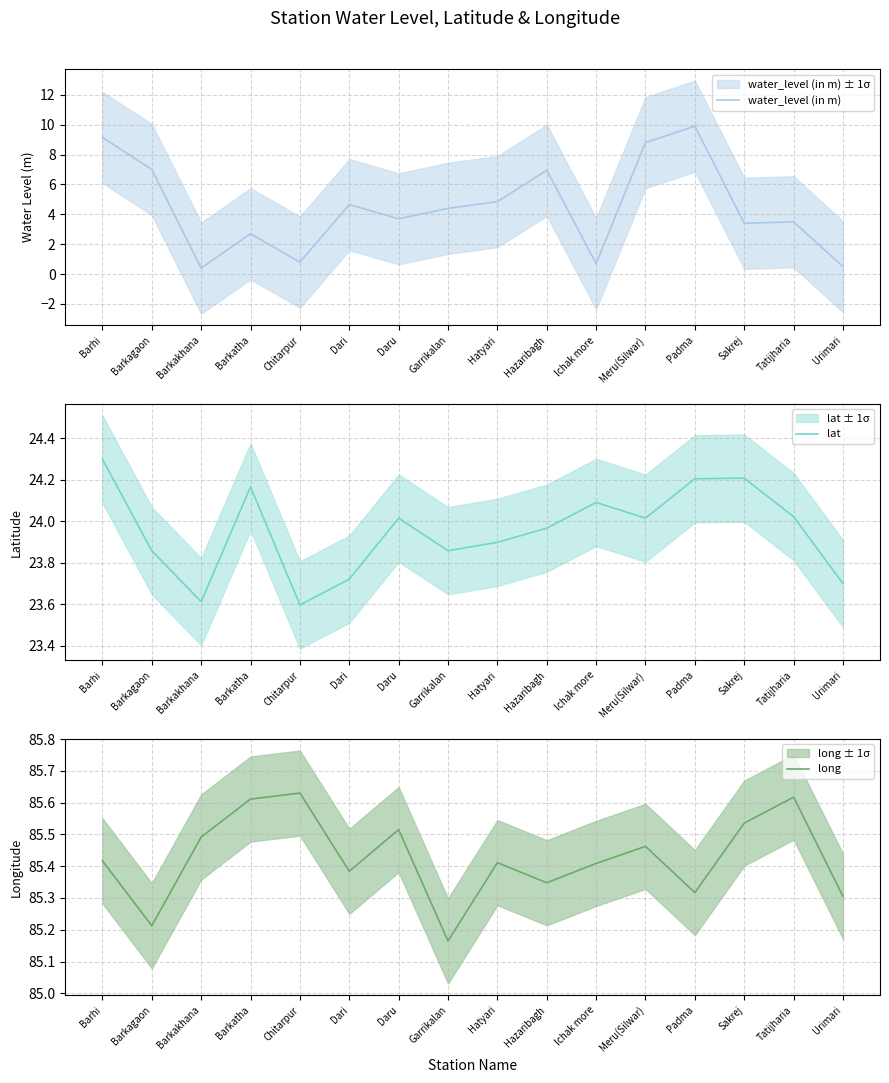

Reading right to left, what are all the values shown in this chart?

water_level (in m): Urimari=0.5	Tatijharia=3.5	Sakrej=3.4	Padma=9.9	Meru(Silwar)=8.8	Ichak more=0.7	Hazaribagh=7.0	Hatyari=4.8	Garrikalan=4.4	Daru=3.7	Dari=4.7	Chitarpur=0.8	Barkatha=2.7	Barkakhana=0.4	Barkagaon=7.0	Barhi=9.2
lat: Urimari=23.7	Tatijharia=24.0	Sakrej=24.2	Padma=24.2	Meru(Silwar)=24.0	Ichak more=24.1	Hazaribagh=24.0	Hatyari=23.9	Garrikalan=23.9	Daru=24.0	Dari=23.7	Chitarpur=23.6	Barkatha=24.2	Barkakhana=23.6	Barkagaon=23.9	Barhi=24.3
long: Urimari=85.3	Tatijharia=85.6	Sakrej=85.5	Padma=85.3	Meru(Silwar)=85.5	Ichak more=85.4	Hazaribagh=85.3	Hatyari=85.4	Garrikalan=85.2	Daru=85.5	Dari=85.4	Chitarpur=85.6	Barkatha=85.6	Barkakhana=85.5	Barkagaon=85.2	Barhi=85.4